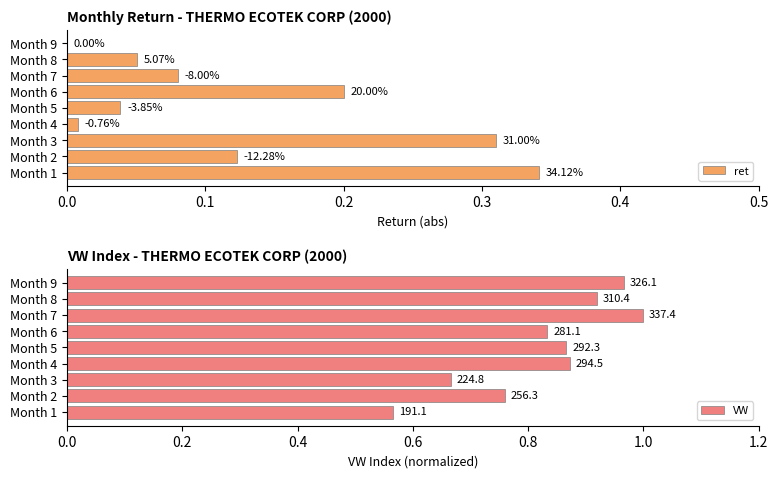

The value of ret at Month 7 is 0.1. True or false?

False